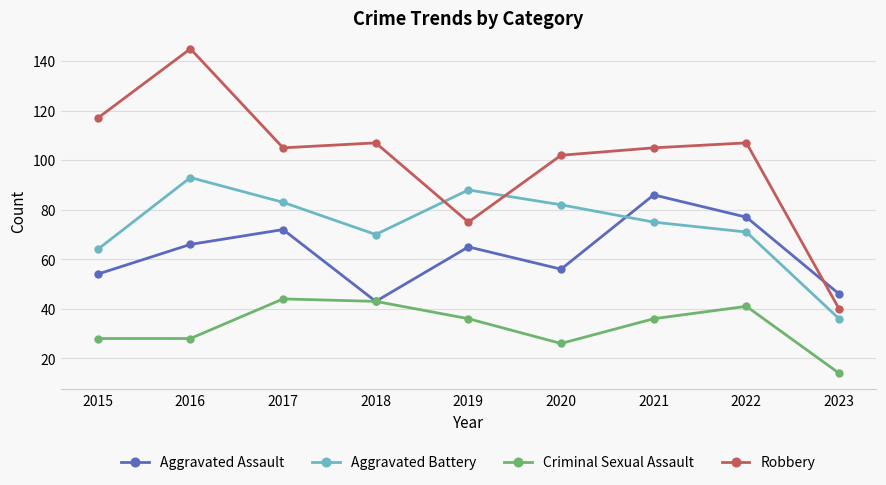

What is the highest value of the Criminal Sexual Assault series?

44